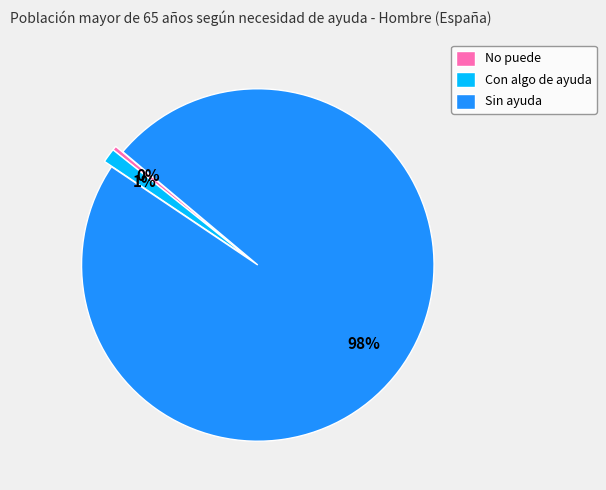

Which has a higher value, Sin ayuda or No puede?

Sin ayuda